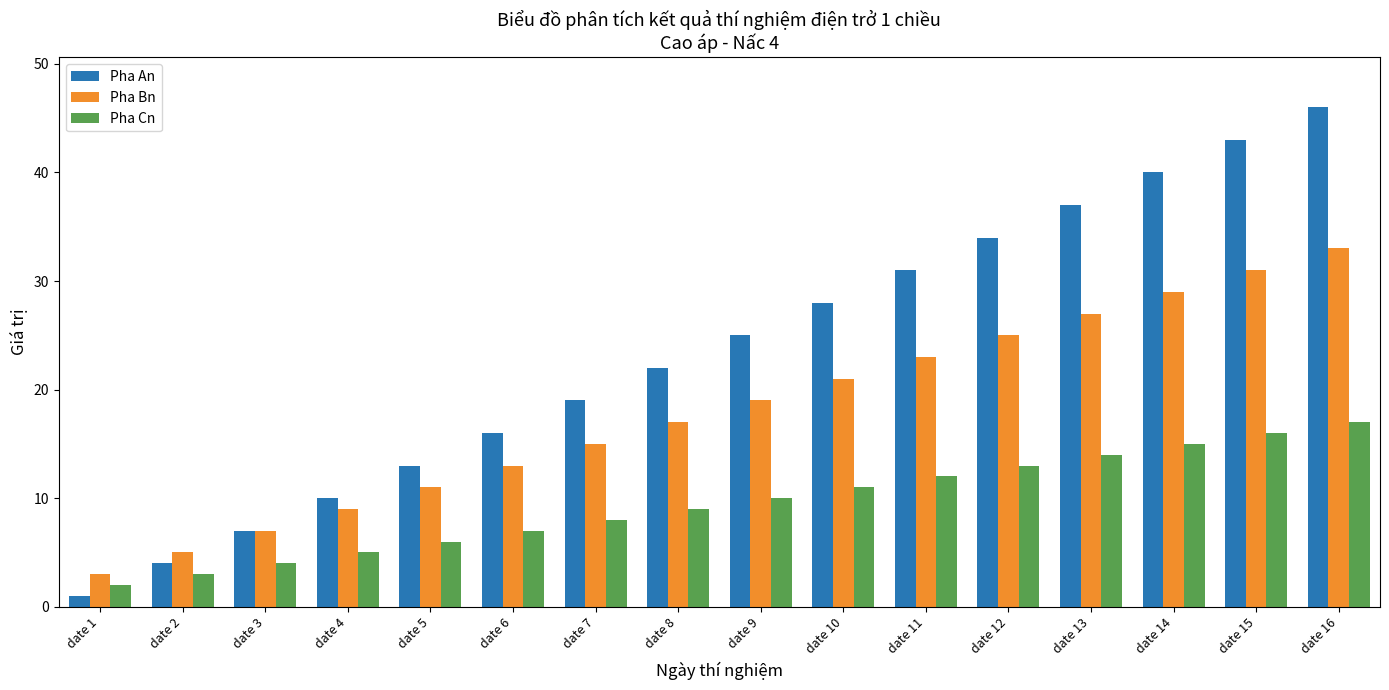

What is the sum of all Pha Cn values?

152